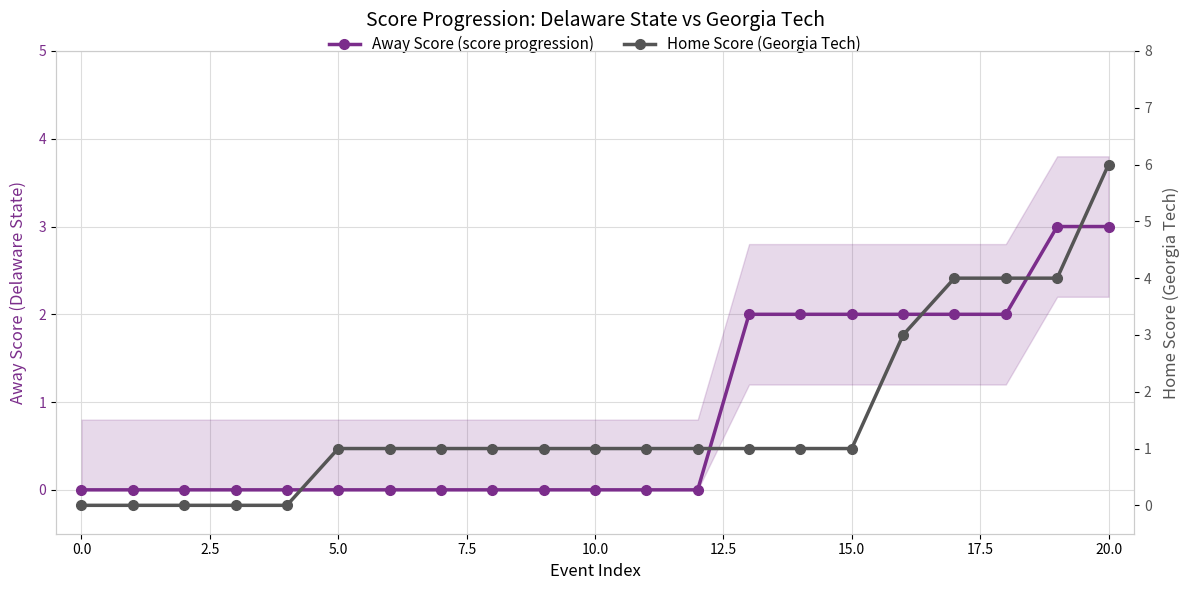

What is the difference between the second highest and second lowest values in the Home Score (Georgia Tech) series?

4